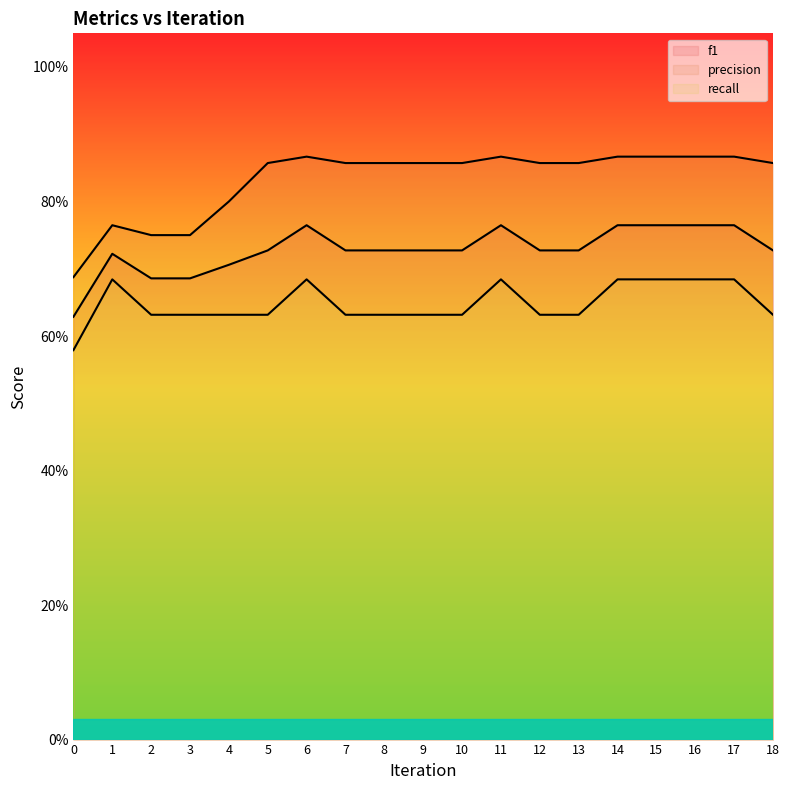

Reading right to left, transcribe all the data shown in this chart.

f1: 18=0.7	17=0.8	16=0.8	15=0.8	14=0.8	13=0.7	12=0.7	11=0.8	10=0.7	9=0.7	8=0.7	7=0.7	6=0.8	5=0.7	4=0.7	3=0.7	2=0.7	1=0.7	0=0.6
precision: 18=0.9	17=0.9	16=0.9	15=0.9	14=0.9	13=0.9	12=0.9	11=0.9	10=0.9	9=0.9	8=0.9	7=0.9	6=0.9	5=0.9	4=0.8	3=0.8	2=0.8	1=0.8	0=0.7
recall: 18=0.6	17=0.7	16=0.7	15=0.7	14=0.7	13=0.6	12=0.6	11=0.7	10=0.6	9=0.6	8=0.6	7=0.6	6=0.7	5=0.6	4=0.6	3=0.6	2=0.6	1=0.7	0=0.6